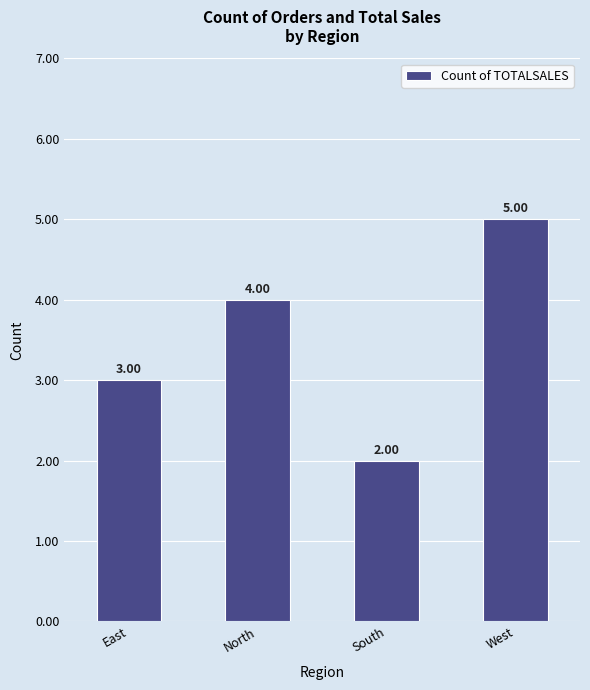

Rank the categories by value from lowest to highest.

South, East, North, West